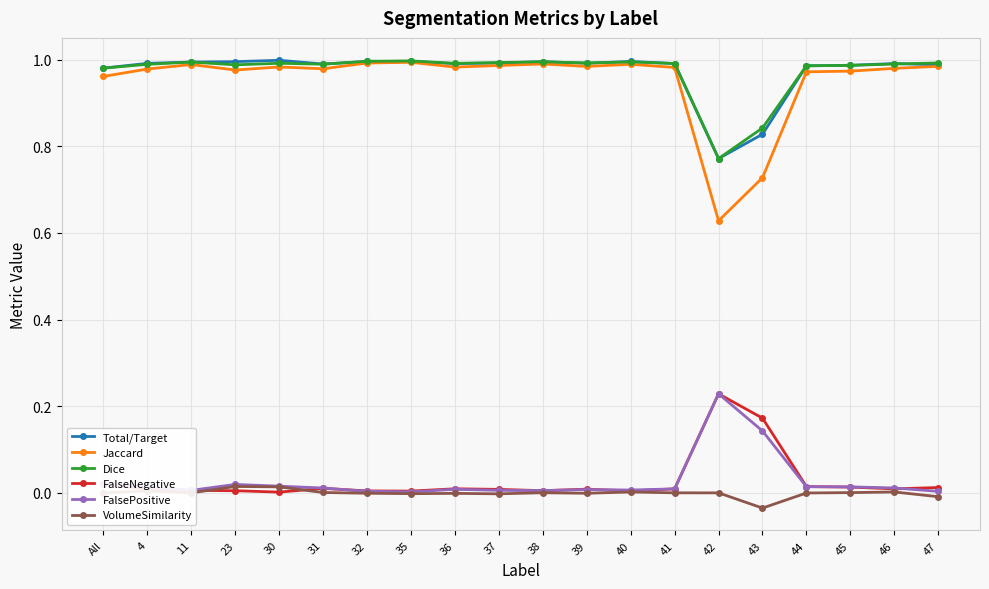

Does the chart display data point markers on the line(s)?

Yes